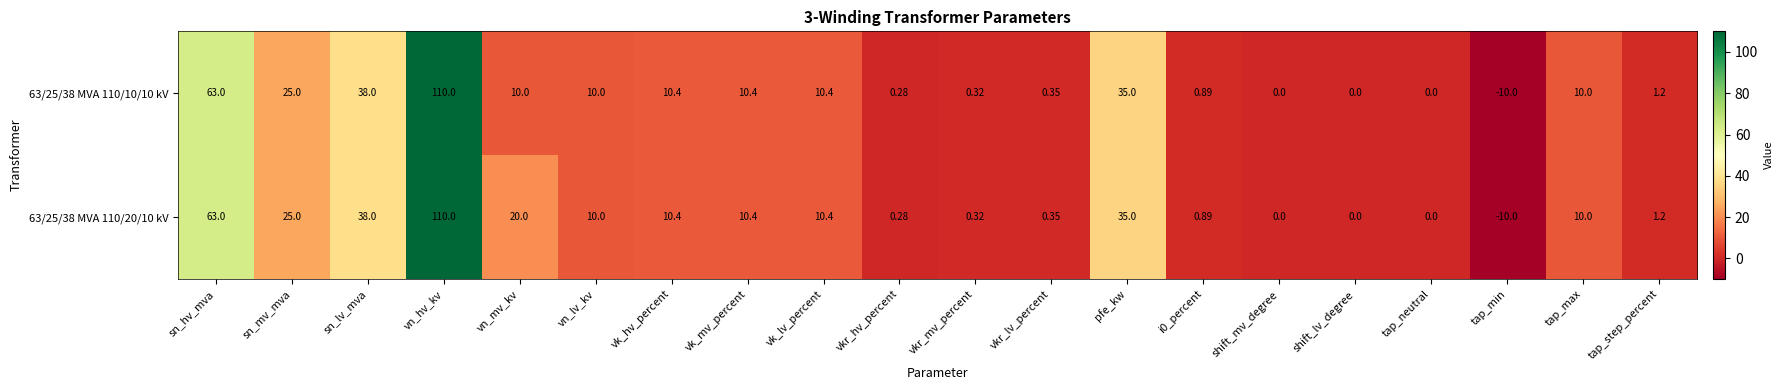

Where is 63/25/38 MVA 110/10/10 kV nearest to the value 50?

sn_lv_mva